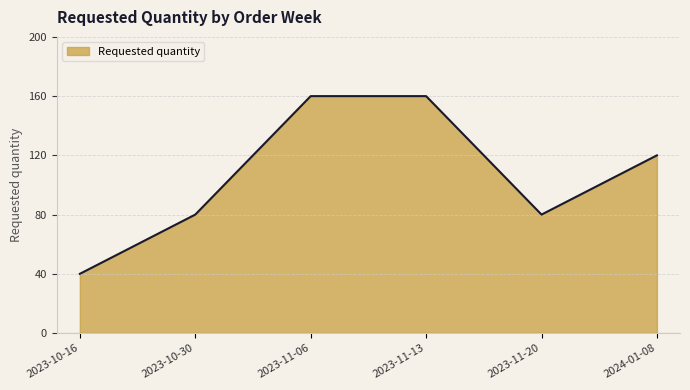

Approximately how many times larger is the value at 2023-10-16 compared to 2023-11-20?

0.5